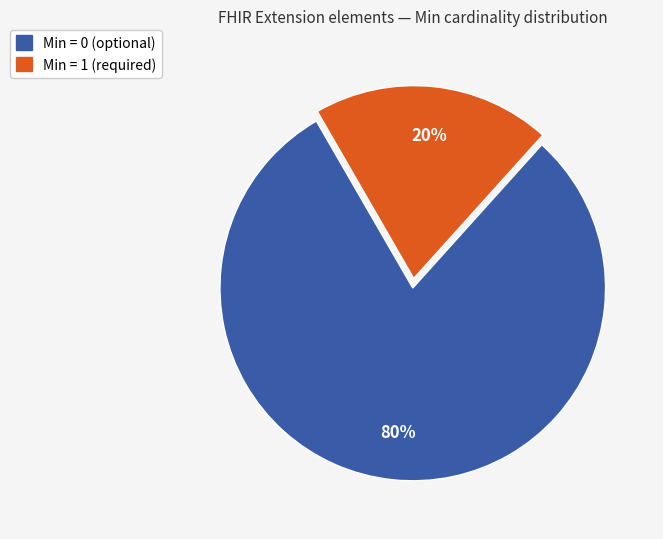

To the nearest percent, what is the average slice percentage?

50%